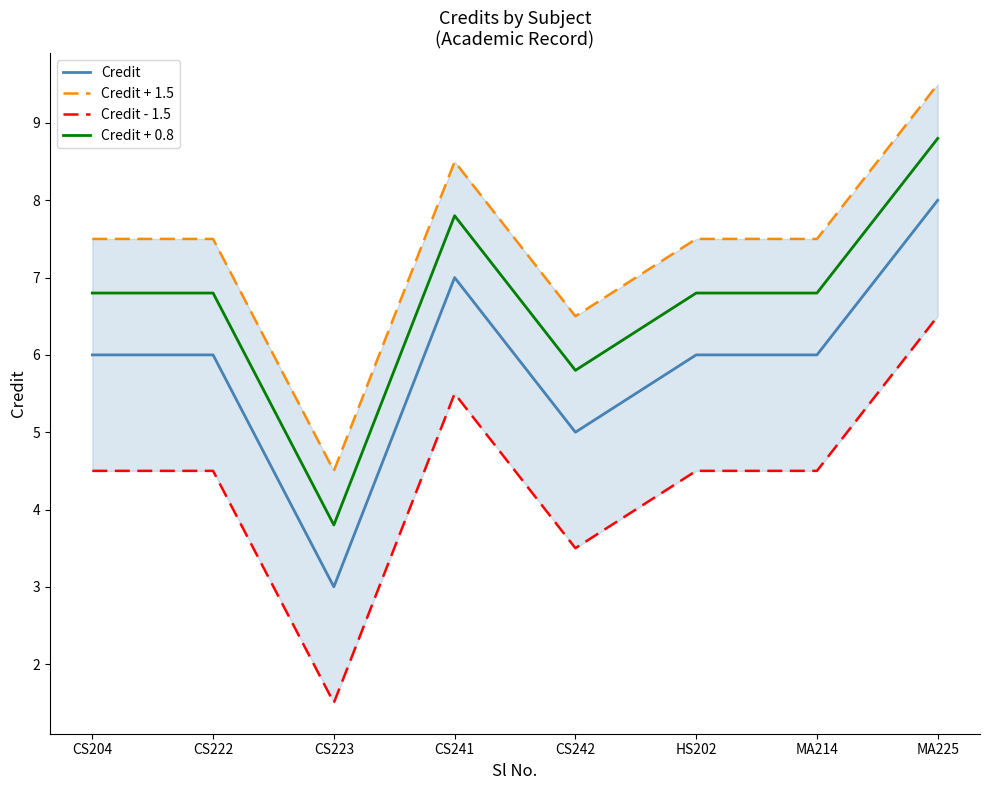

Rank the series by their average value, from lowest to highest.

Credit - 1.5, Credit, Credit + 0.8, Credit + 1.5